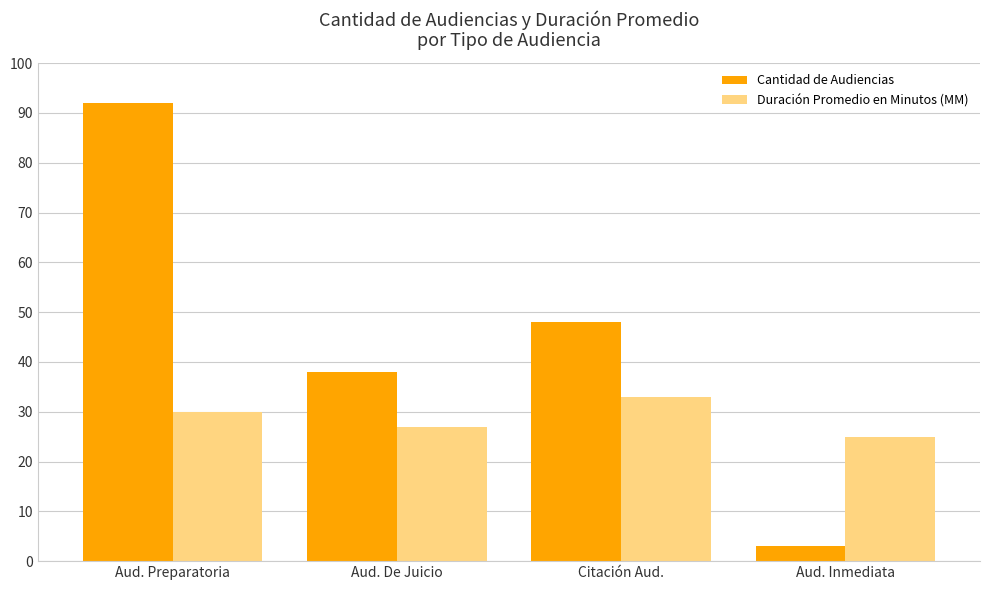

At which label is Cantidad de Audiencias closest to 47?

Citación Aud.